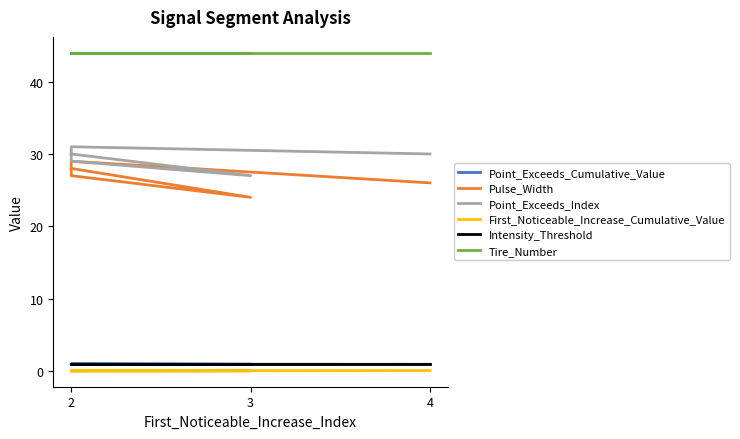

True or false: First_Noticeable_Increase_Cumulative_Value and Pulse_Width cross at least once.

False